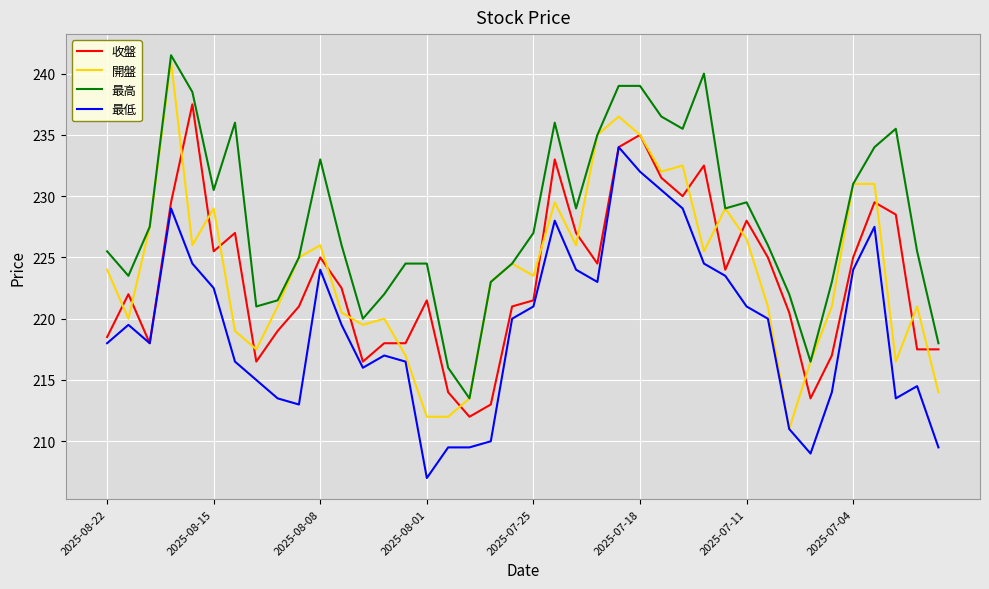

What is the lowest value of the 最高 series?

213.5